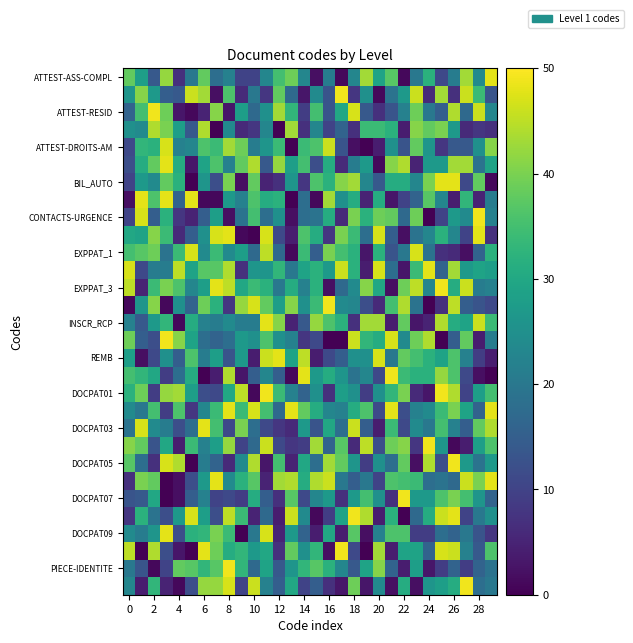

Count the number of categories in the chart.

30